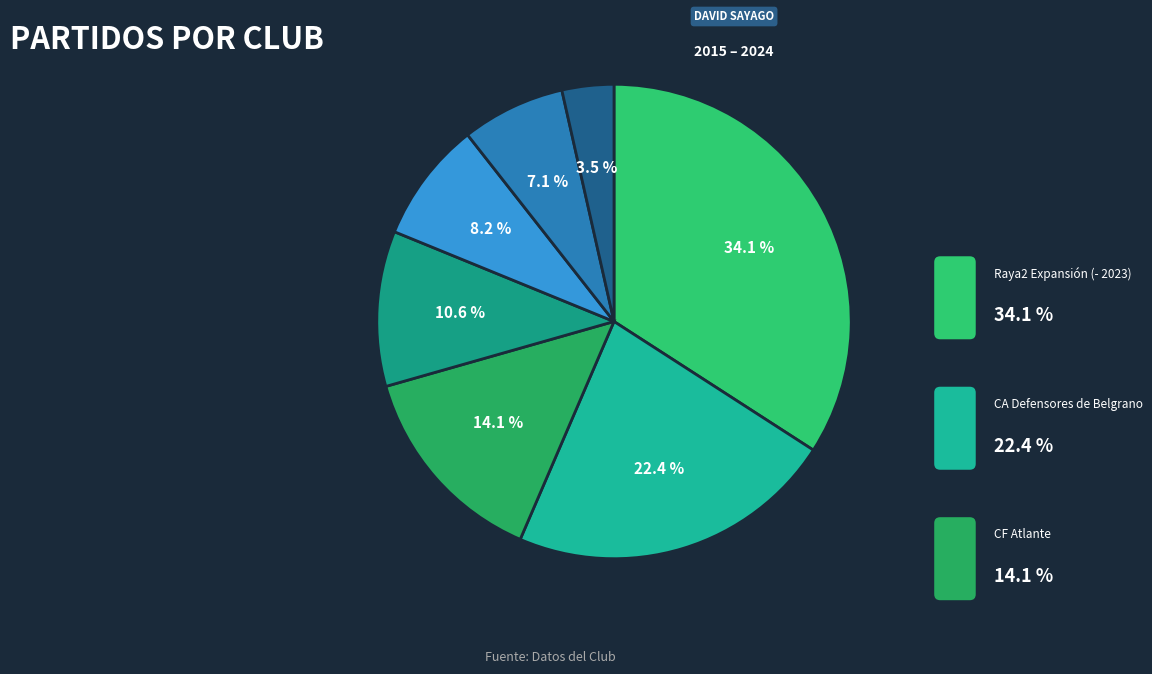

Rank the categories by value from lowest to highest.

CA Independiente, CSD Tristán Suárez, Arsenal FC, CS Herediano, CF Atlante, CA Defensores de Belgrano, Raya2 Expansión (- 2023)